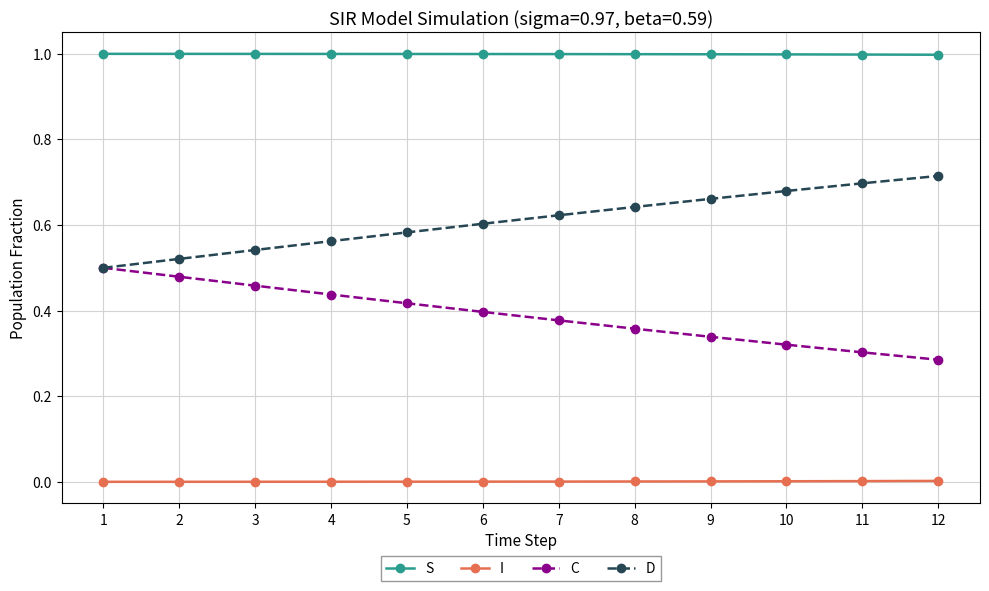

List the series in order of their peak value, highest first.

S, D, C, I